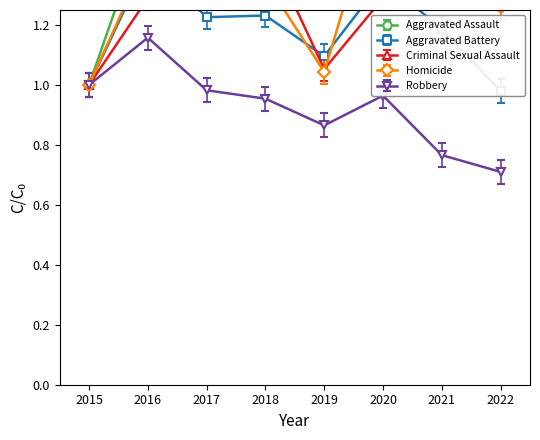

At which label does Robbery reach its minimum?

2022